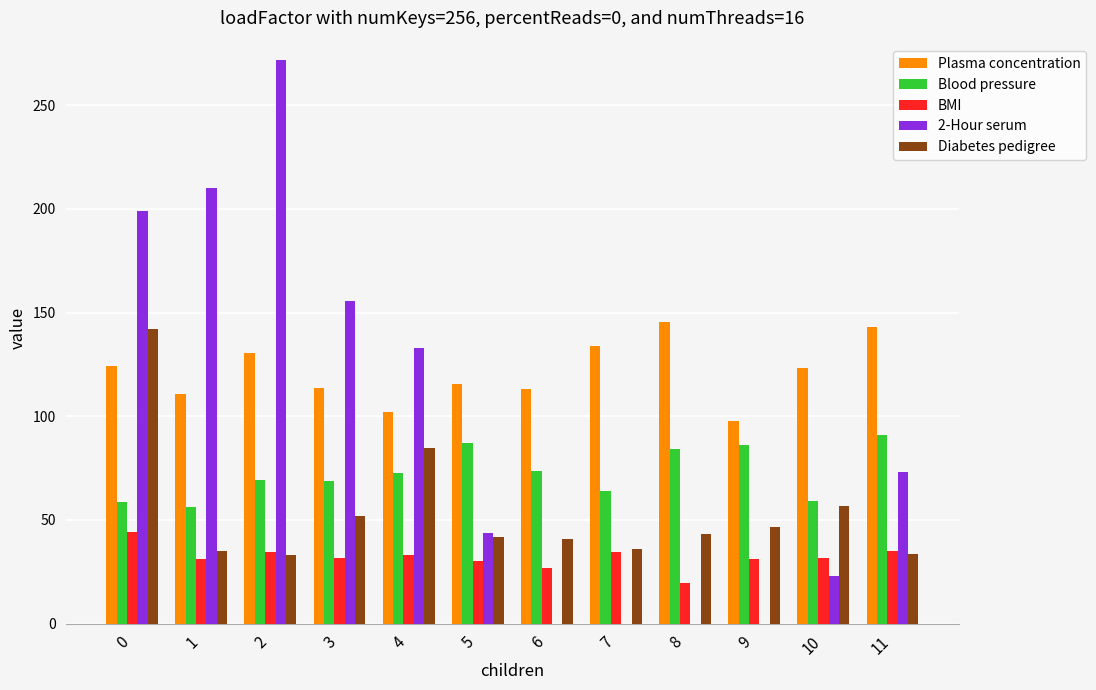

Which series has the largest total across all categories?

Plasma concentration